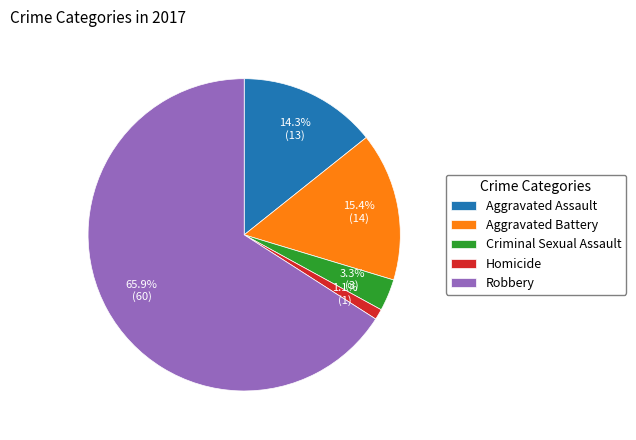

Does any single category account for the majority?

Yes